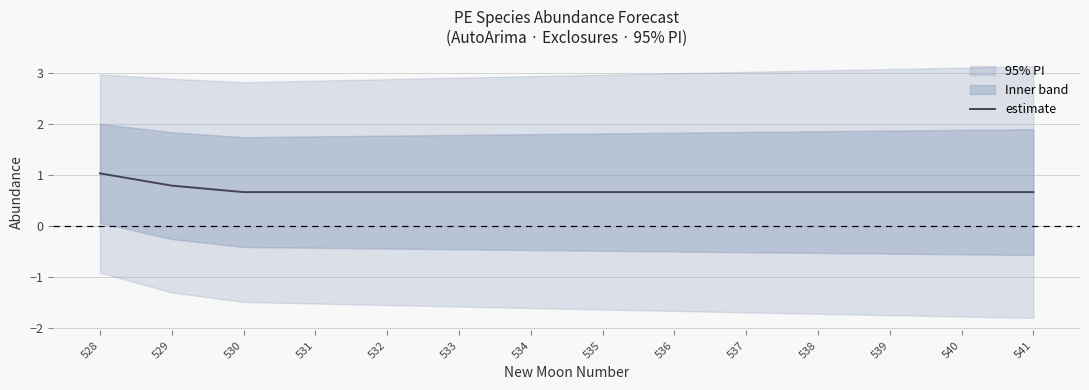

Reading left to right, extract all data points from this chart.

1.0	0.8	0.7	0.7	0.7	0.7	0.7	0.7	0.7	0.7	0.7	0.7	0.7	0.7